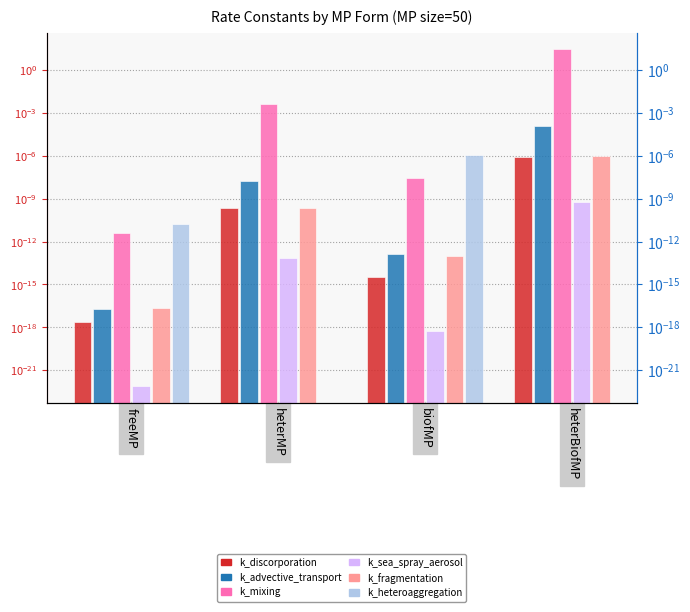

What position from the left is heterBiofMP?

4